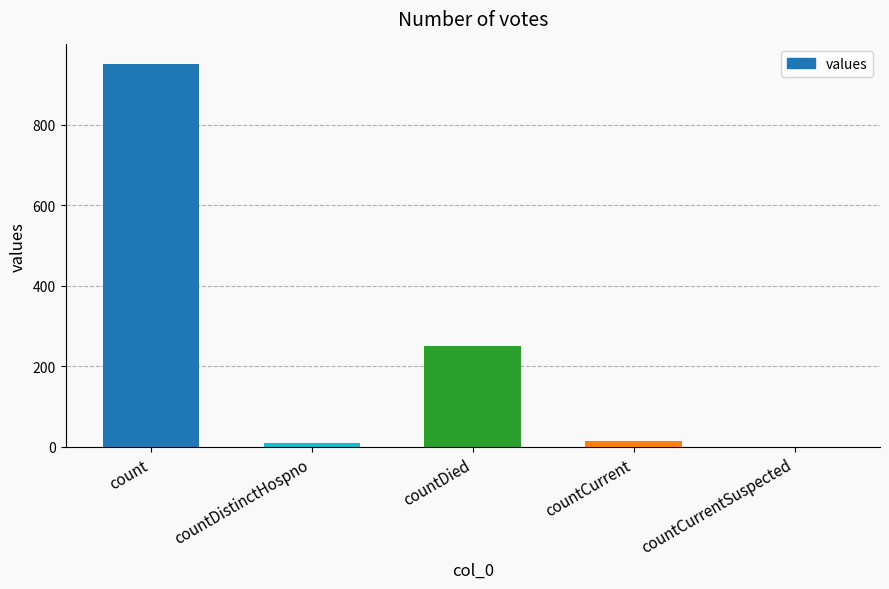

Which label corresponds to the largest value in the chart?

count